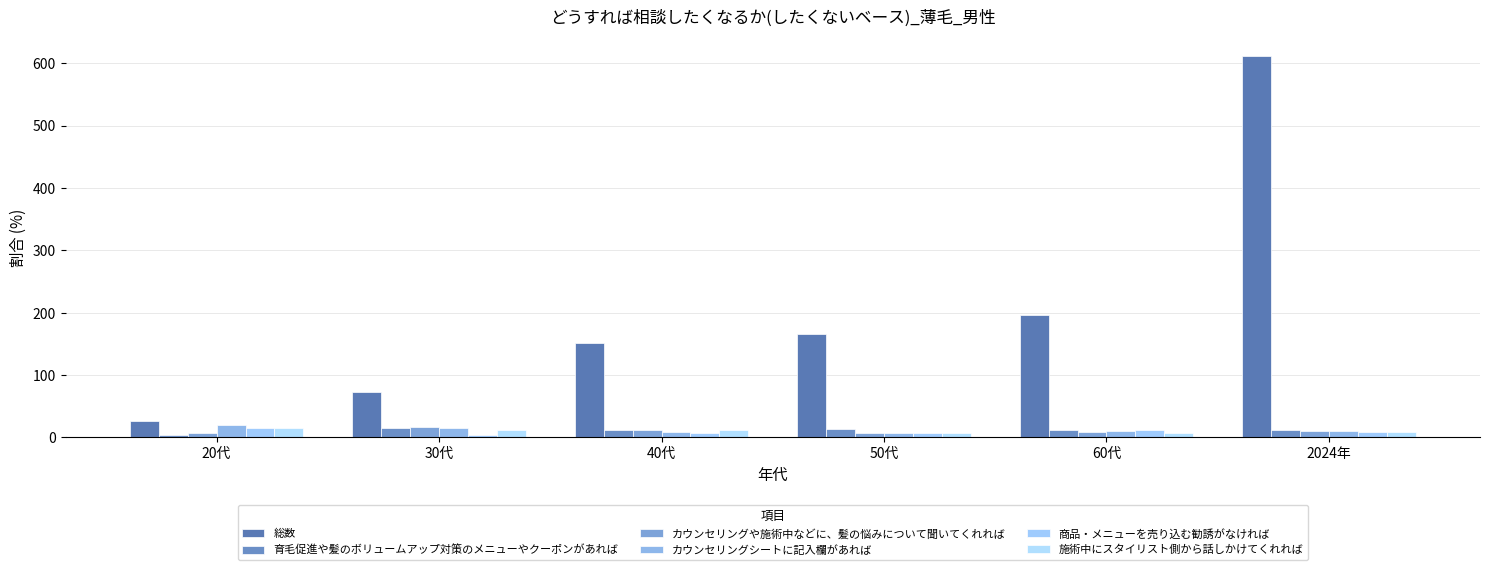

Where does the 商品・メニューを売り込む勧誘がなければ series first go above 8?

20代